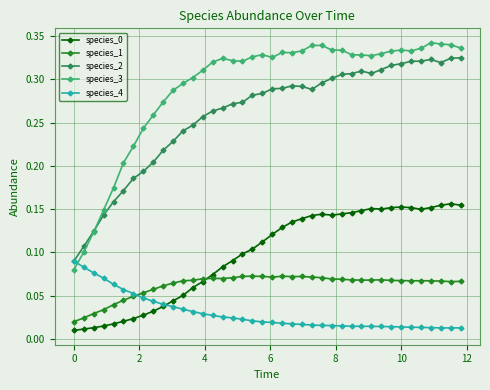

At how many categories does at least one series exceed 0?

40